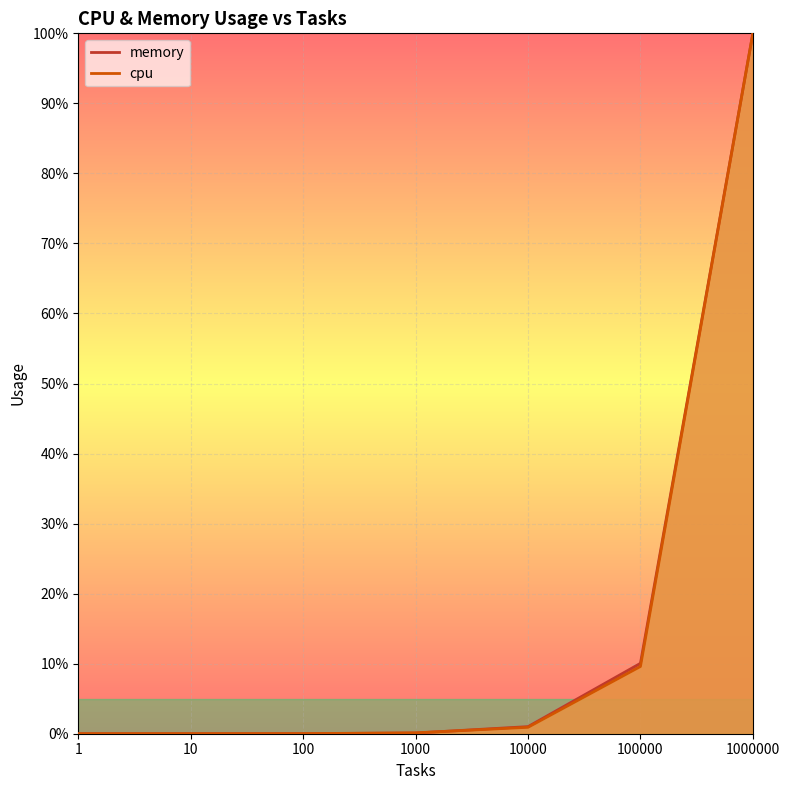

True or false: cpu has more than 2 points higher than both neighbors.

False